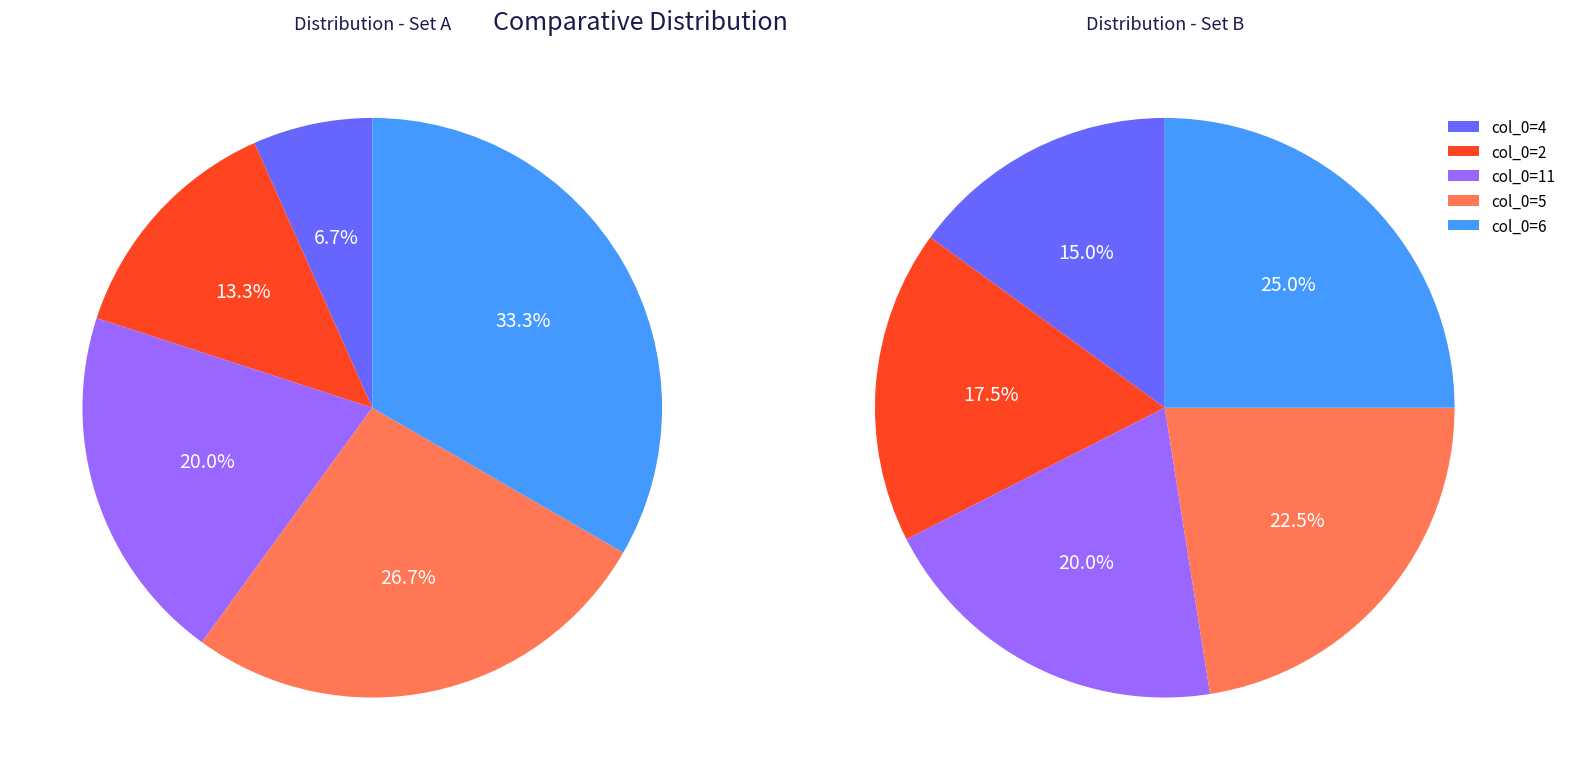

How many segments does this pie chart have?

5